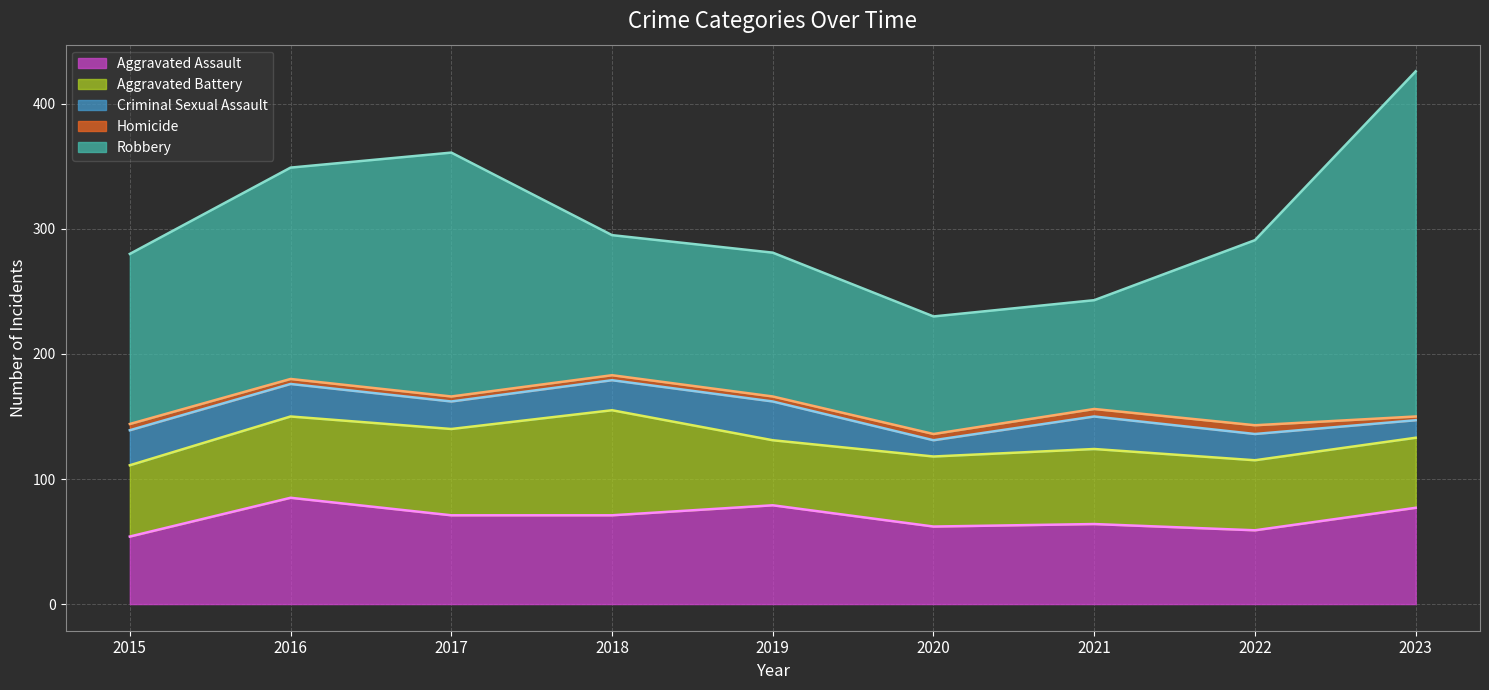

What is the sum of all Robbery values?

1332